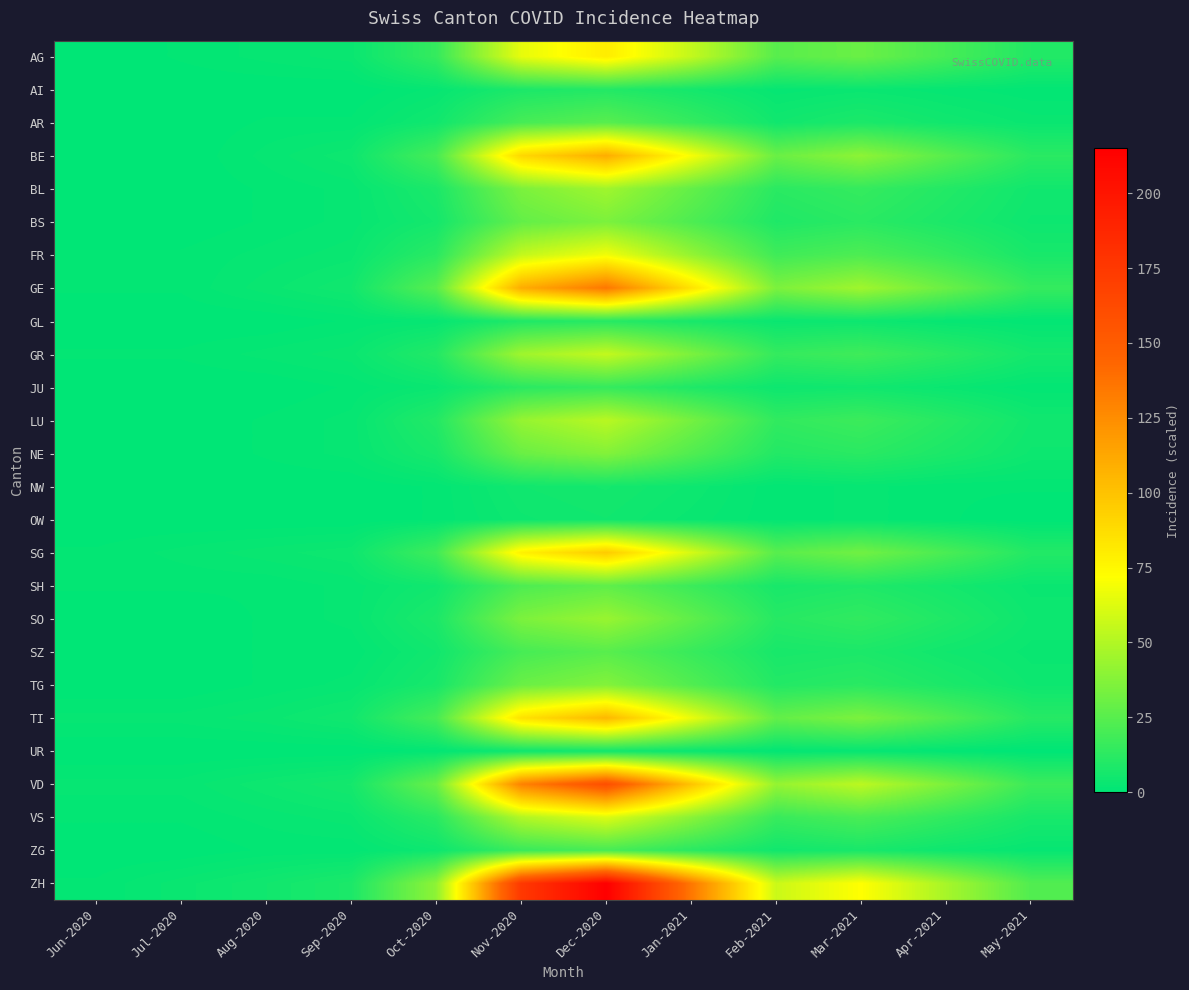

What is the total value across all series at Jul-2020?

15